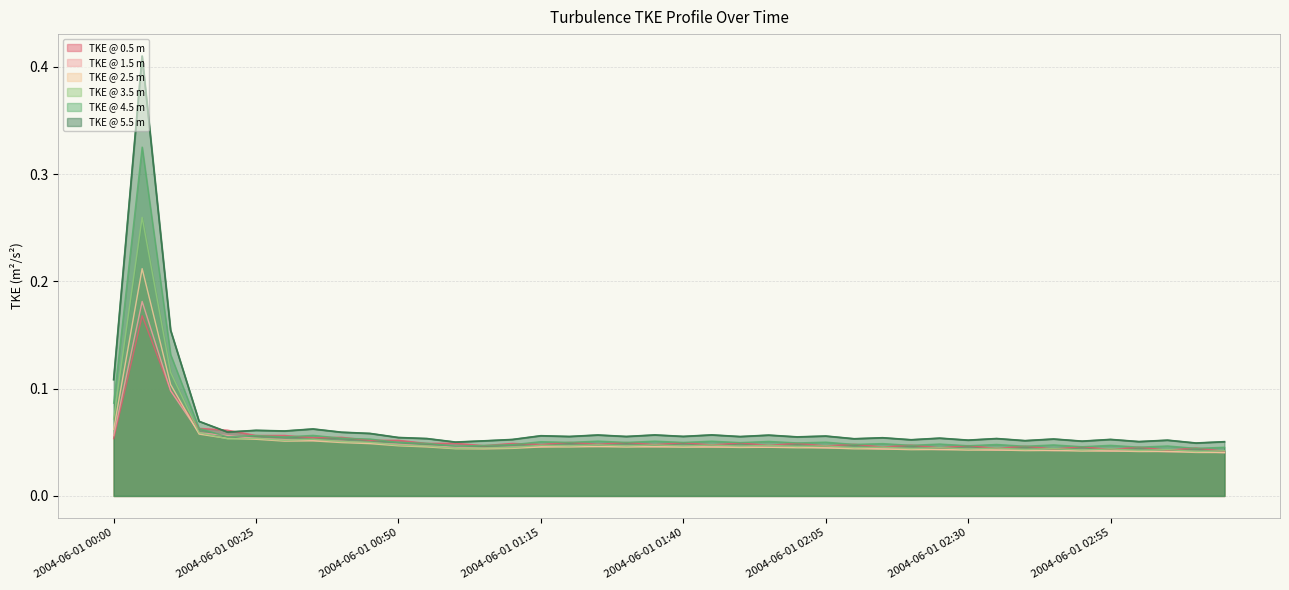

How many distinct data groups are displayed?

6